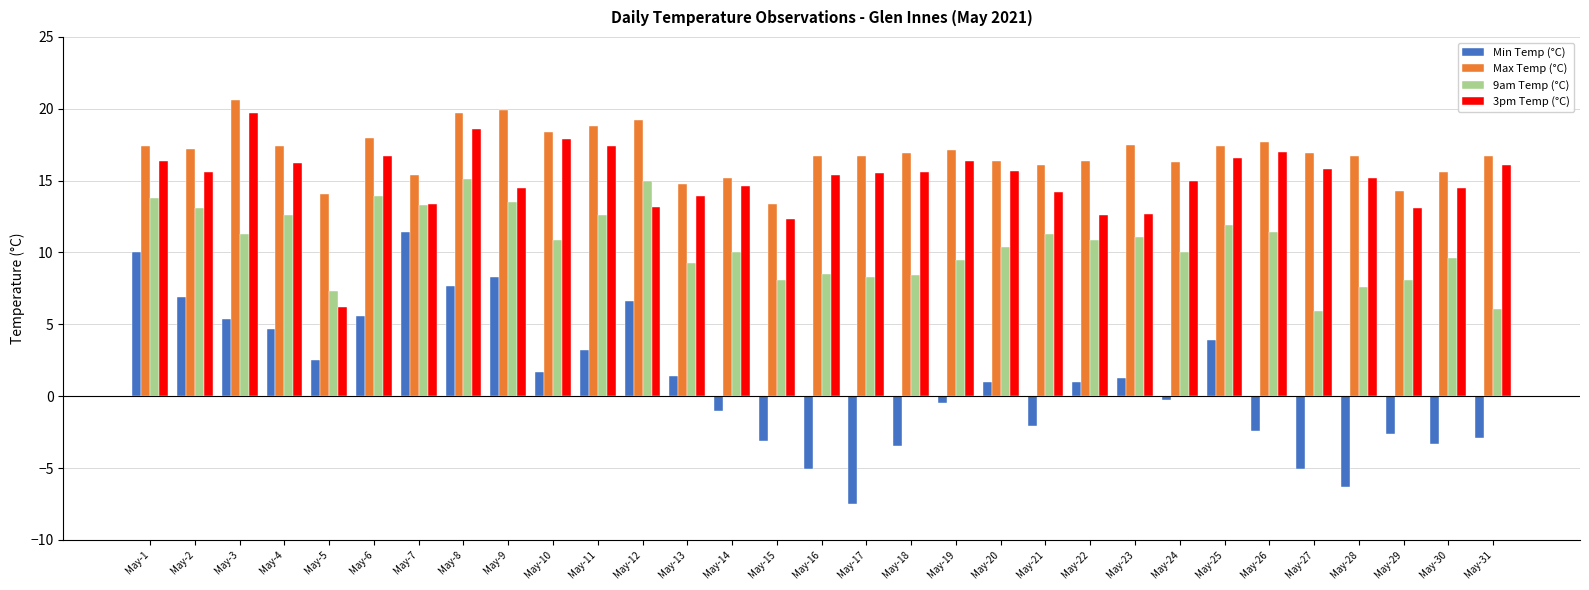

Is it true that Min Temp (°C) equals -5.1 at May-15?

False